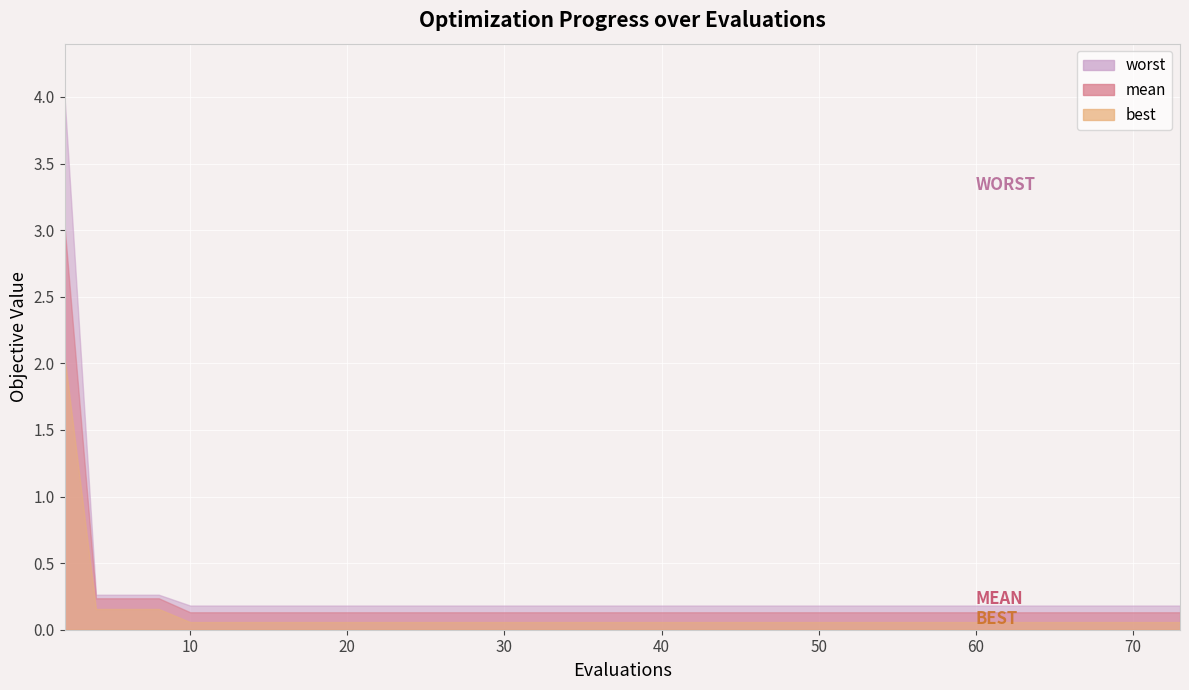

What is the sum of all mean values?

8.5